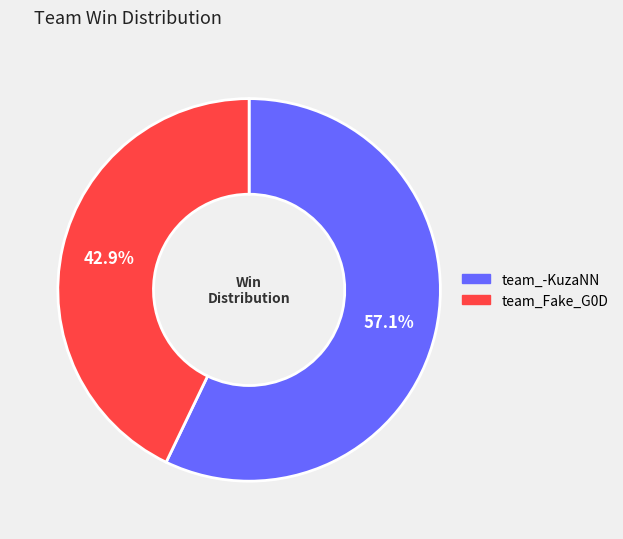

What is the smallest slice in the pie chart?

team_Fake_G0D